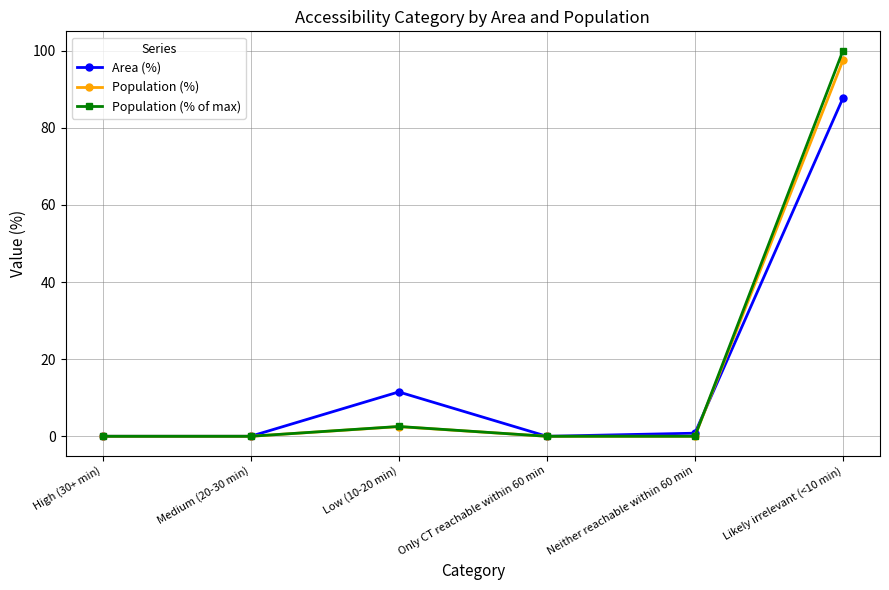

Reading right to left, list all the values displayed in this chart.

Area (%): Likely irrelevant (<10 min)=87.7	Neither reachable within 60 min=0.8	Only CT reachable within 60 min=0.0	Low (10-20 min)=11.5	Medium (20-30 min)=0.0	High (30+ min)=0.0
Population (%): Likely irrelevant (<10 min)=97.5	Neither reachable within 60 min=0.0	Only CT reachable within 60 min=0.0	Low (10-20 min)=2.5	Medium (20-30 min)=0.0	High (30+ min)=0.0
Population (% of max): Likely irrelevant (<10 min)=100.0	Neither reachable within 60 min=0.0	Only CT reachable within 60 min=0.0	Low (10-20 min)=2.5	Medium (20-30 min)=0.0	High (30+ min)=0.0